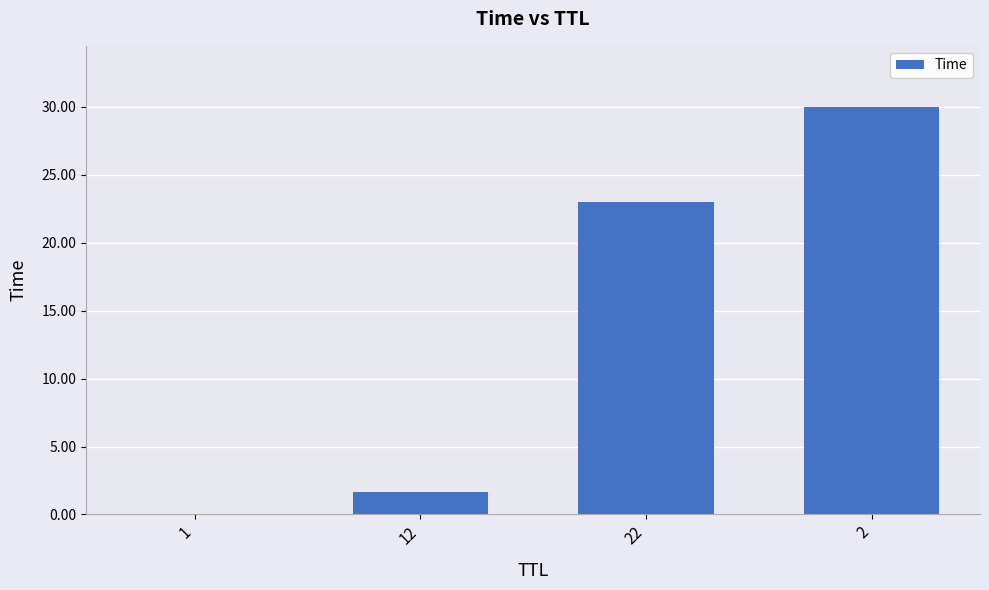

What is the greatest value displayed?

30.0